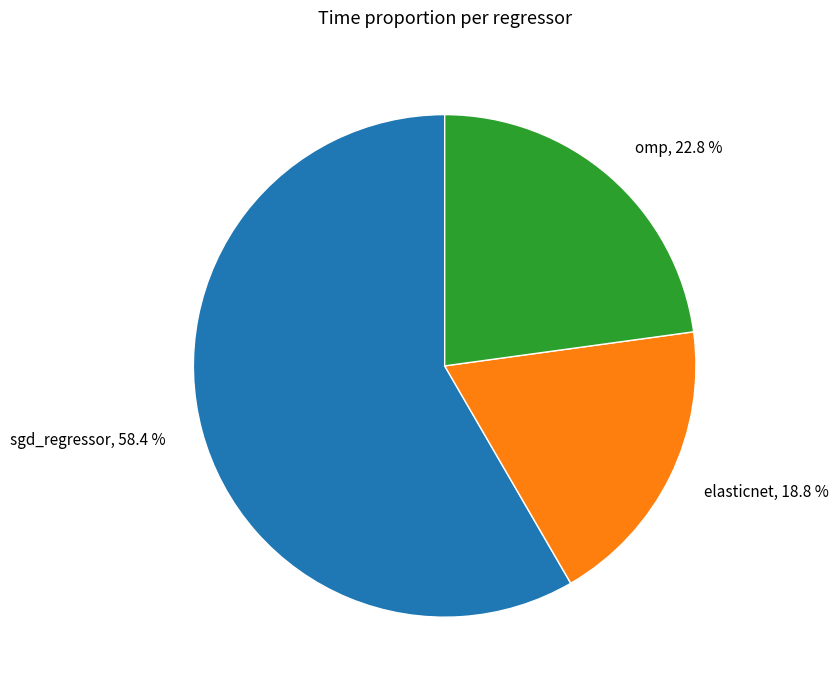

Count the number of slices in the pie.

3